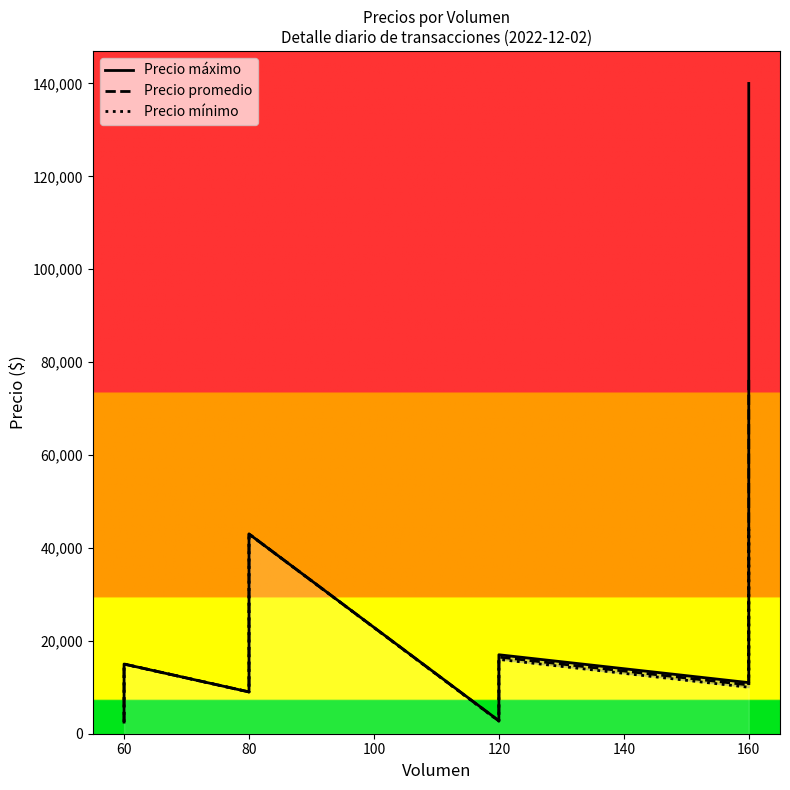

What is the difference between the second highest and second lowest values in the Precio máximo series?

42200